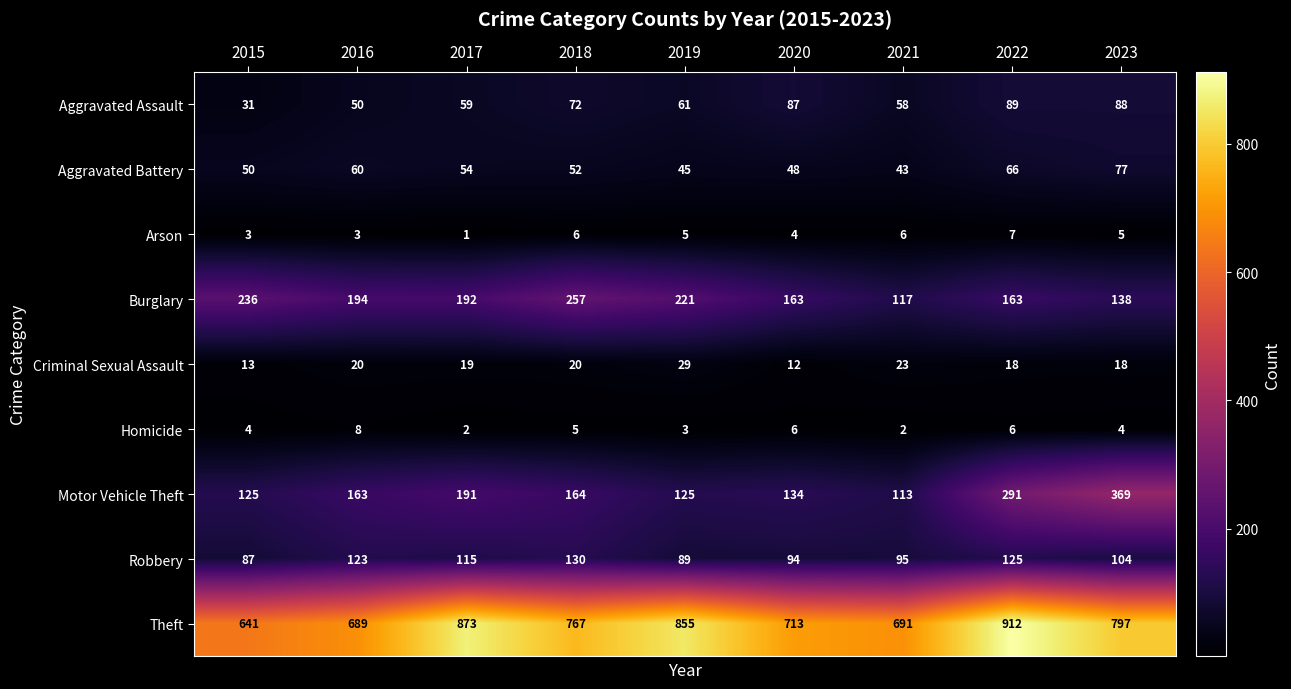

Which category has the lowest value across all series?

2017